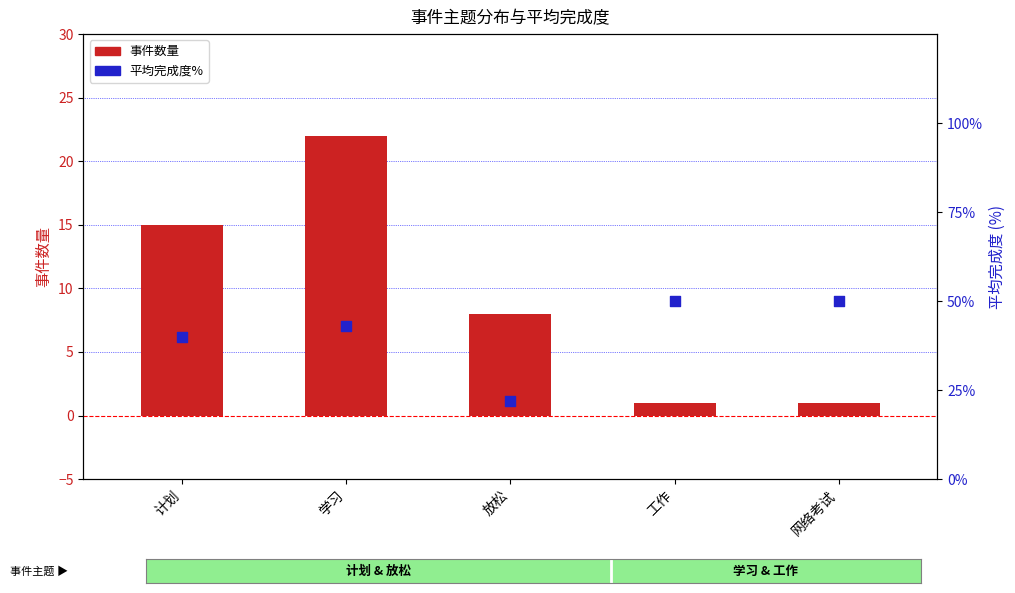

What is the total value across all series at 学习?

65